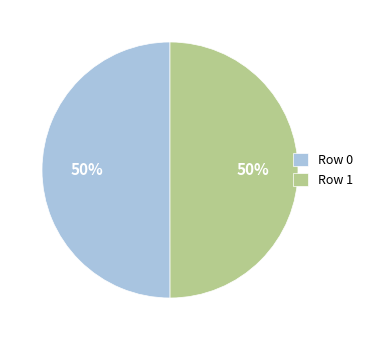

The Row 0 slice represents 40% of the pie. True or false?

False